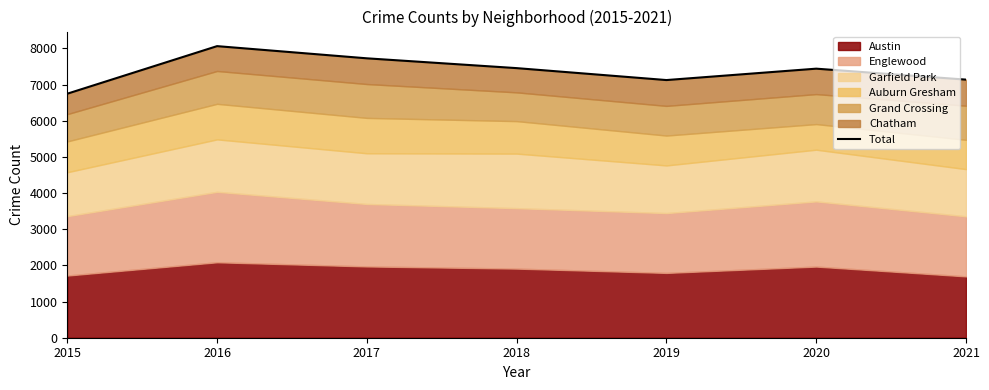

Reading left to right, transcribe all the data shown in this chart.

2015=6746	2016=8061	2017=7724	2018=7453	2019=7123	2020=7438	2021=7135